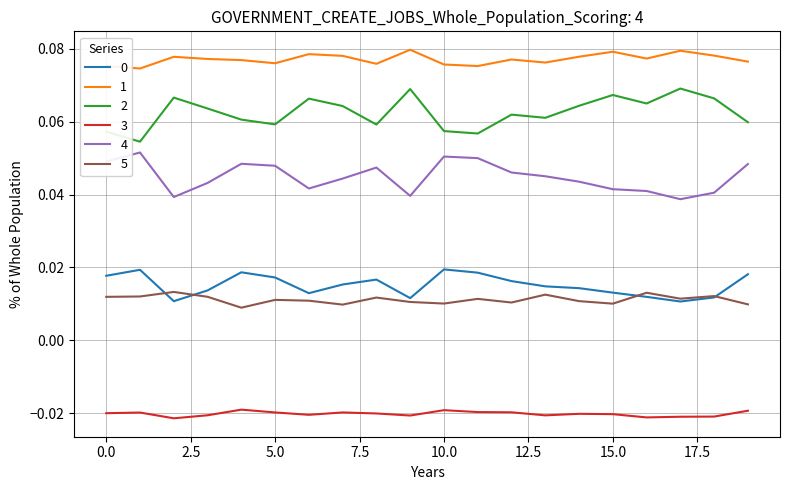

True or false: 1 and 2 cross at least once.

False